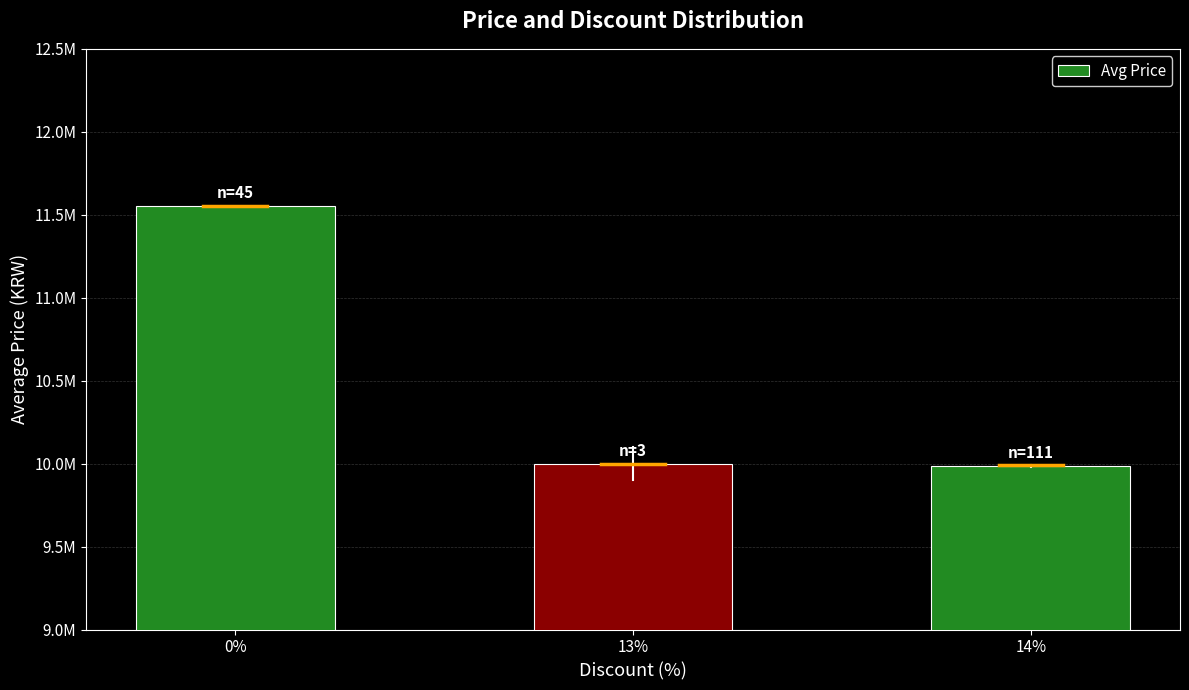

What is the greatest value displayed?

11555000